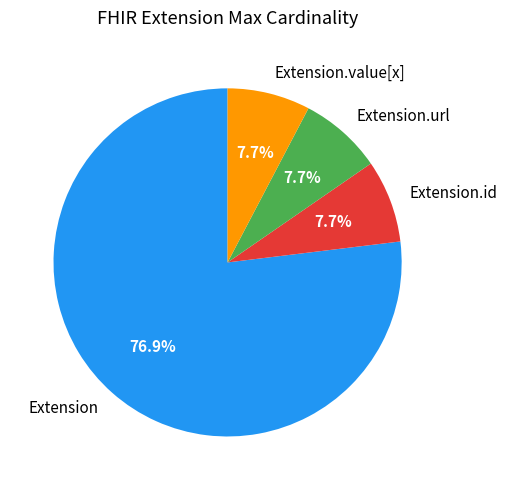

Does Extension account for over 50% of the chart?

Yes